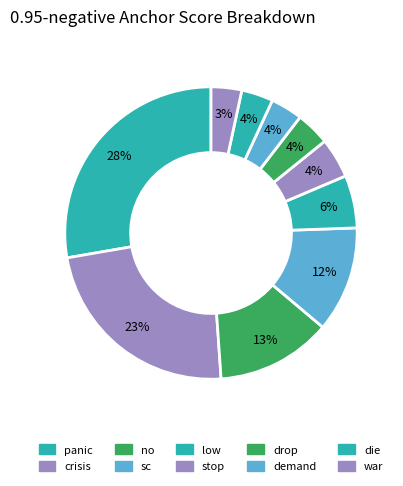

How many slices are in this pie chart?

10